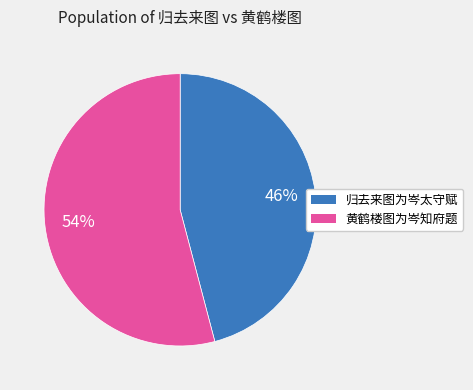

Which slice is the smallest?

归去来图为岑太守赋